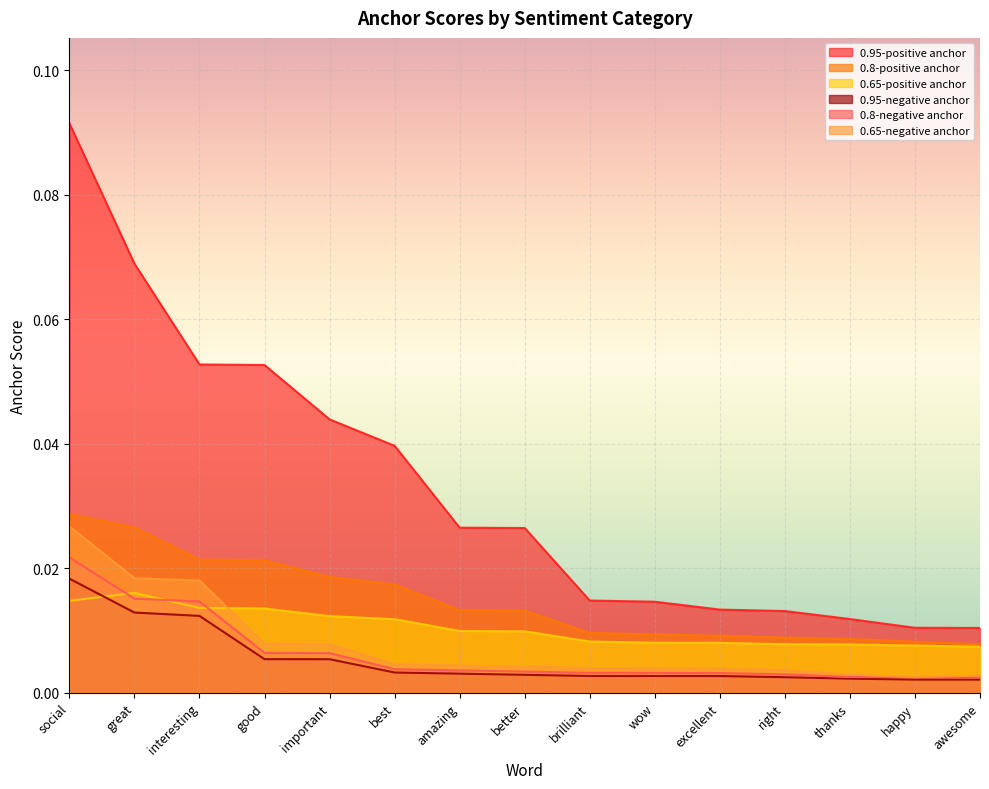

Is the value of 0.8-negative anchor at excellent greater than the value of 0.95-negative anchor at excellent?

Yes